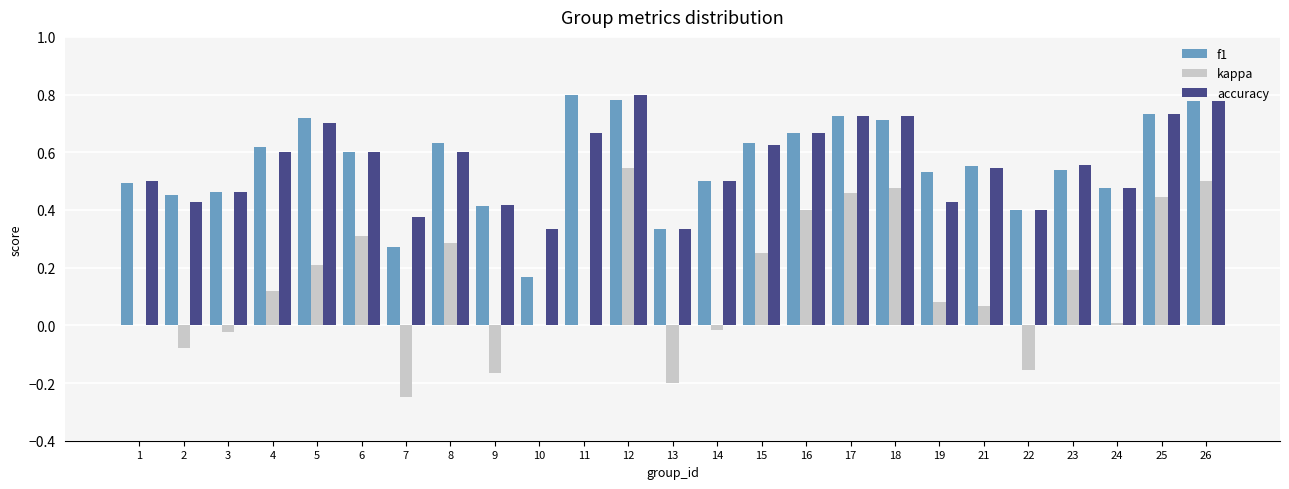

Is the value of f1 at 6 greater than the value of kappa at 14?

Yes